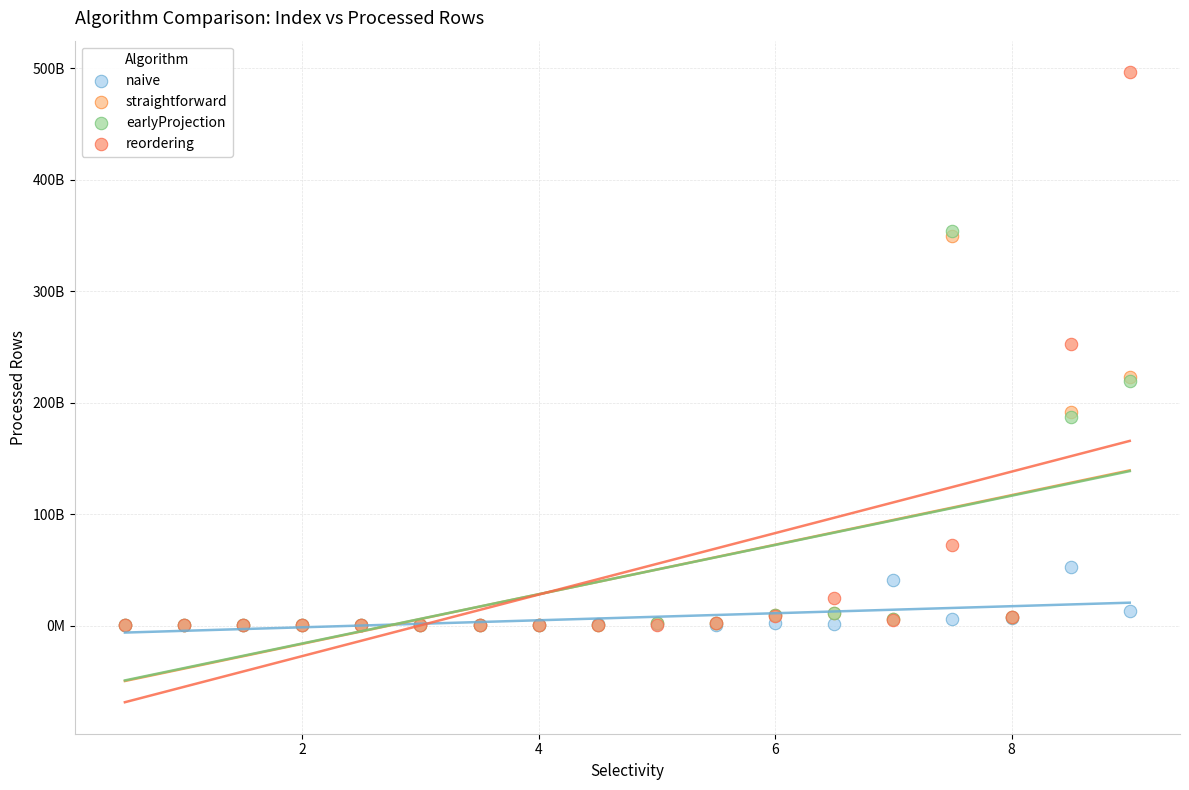

Which series reaches the maximum Y coordinate?

reordering